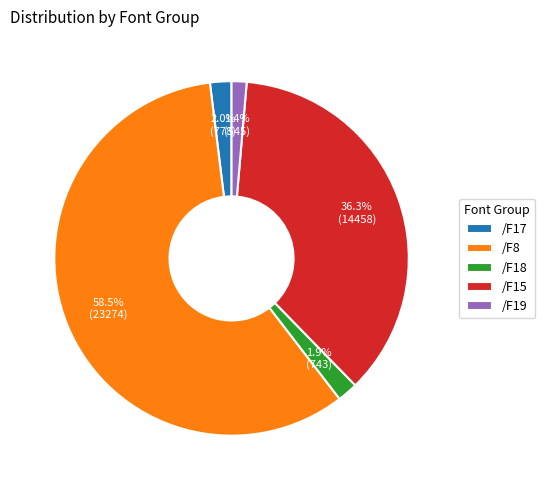

Does any single category account for the majority?

Yes